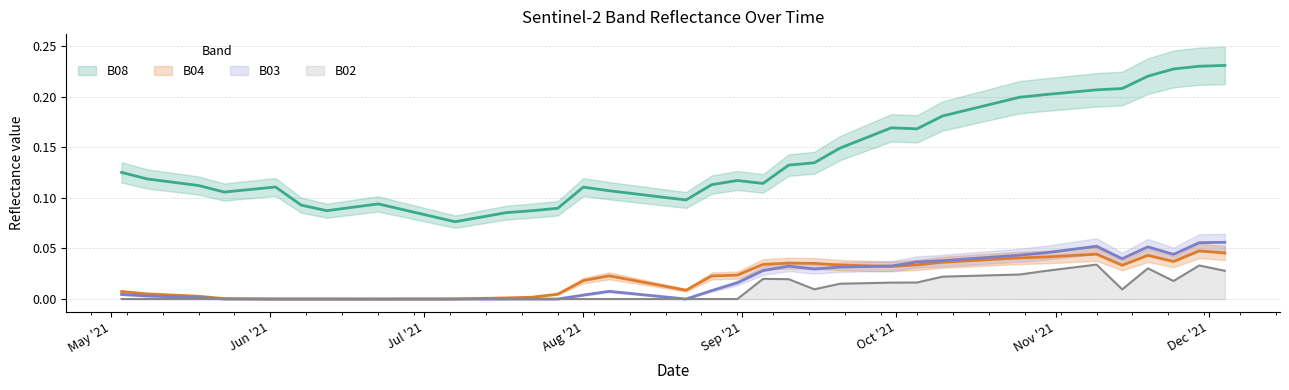

How many lines are shown in the chart?

4